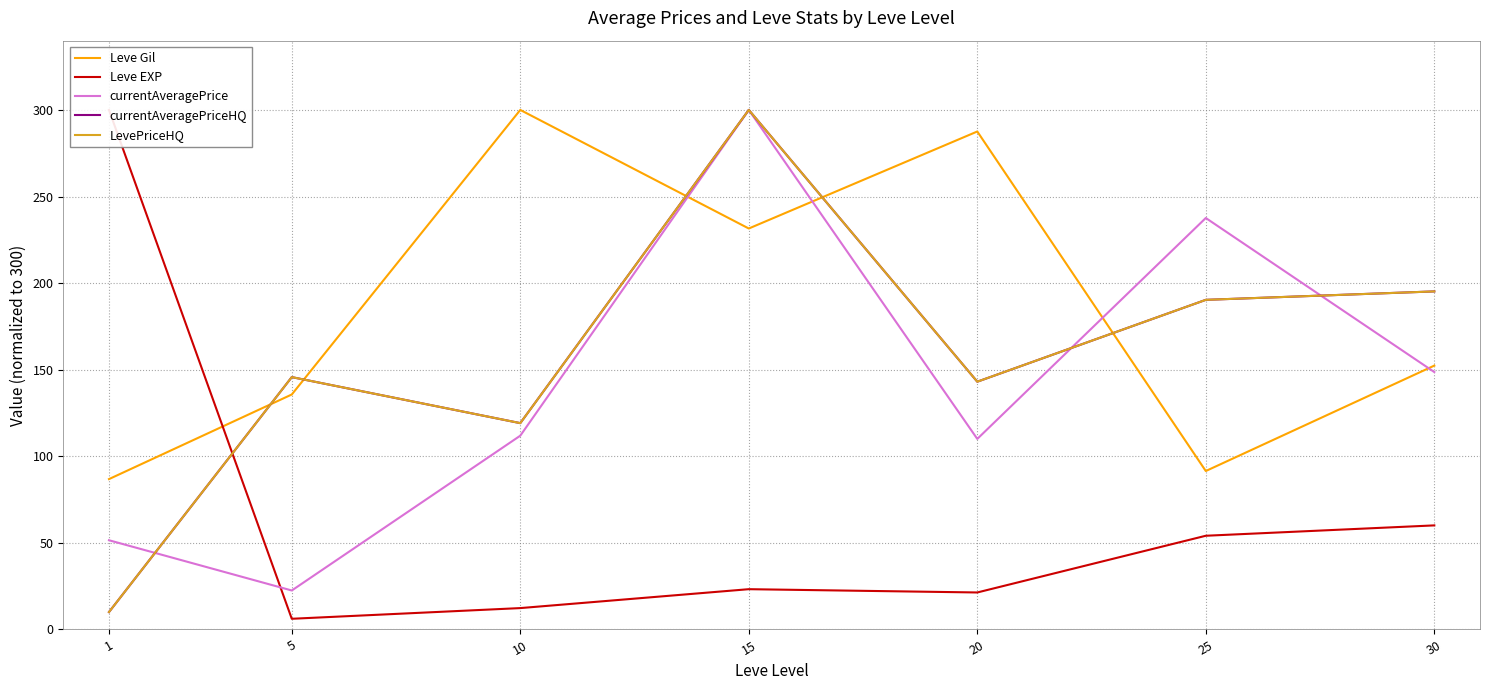

Is the value of LevePriceHQ at 15 greater than the value of currentAveragePriceHQ at 25?

Yes